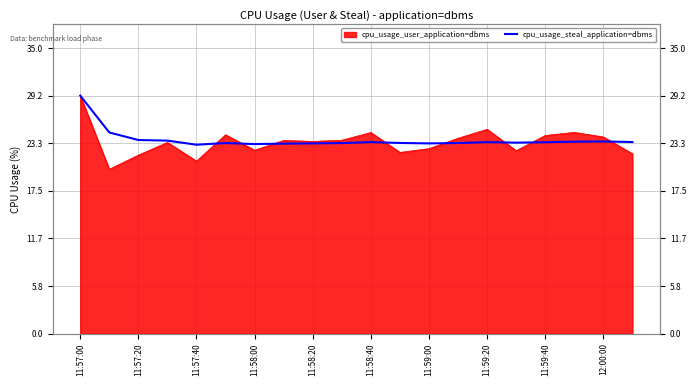

The chart shows a value of 39.3 at 11:59:40. True or false?

False